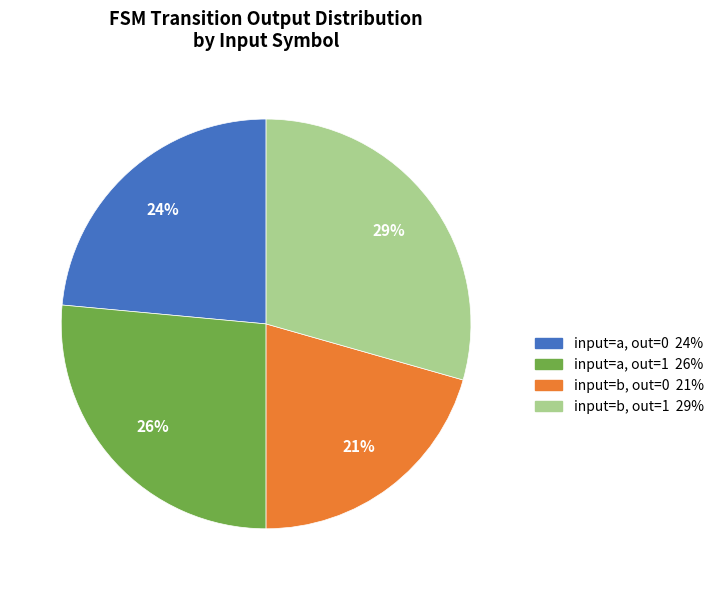

To the nearest percent, what is the average slice percentage?

25%